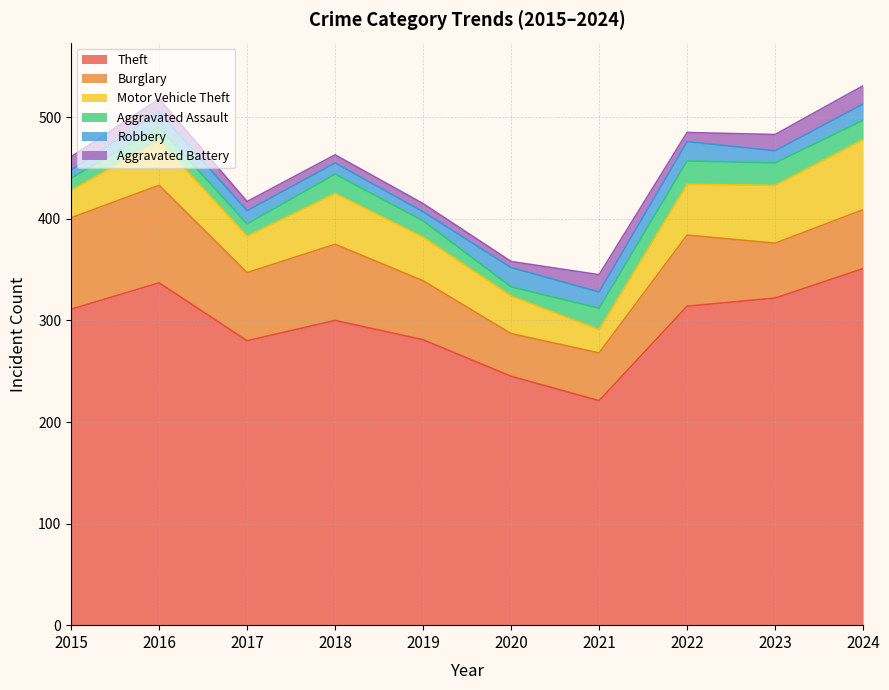

Between 2016 and 2017, which is larger?

2016